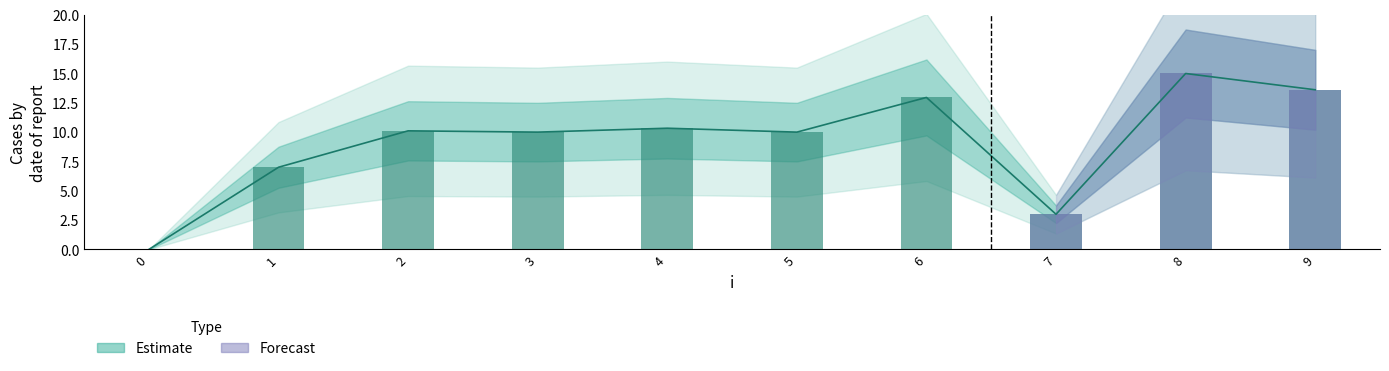

How many bars are there in total?

10